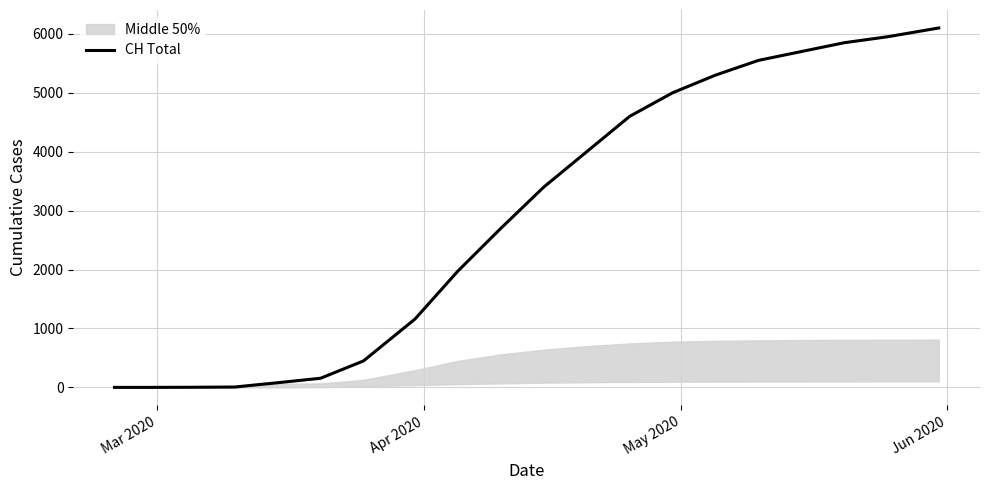

What is the highest value of the CH Total series?

6100